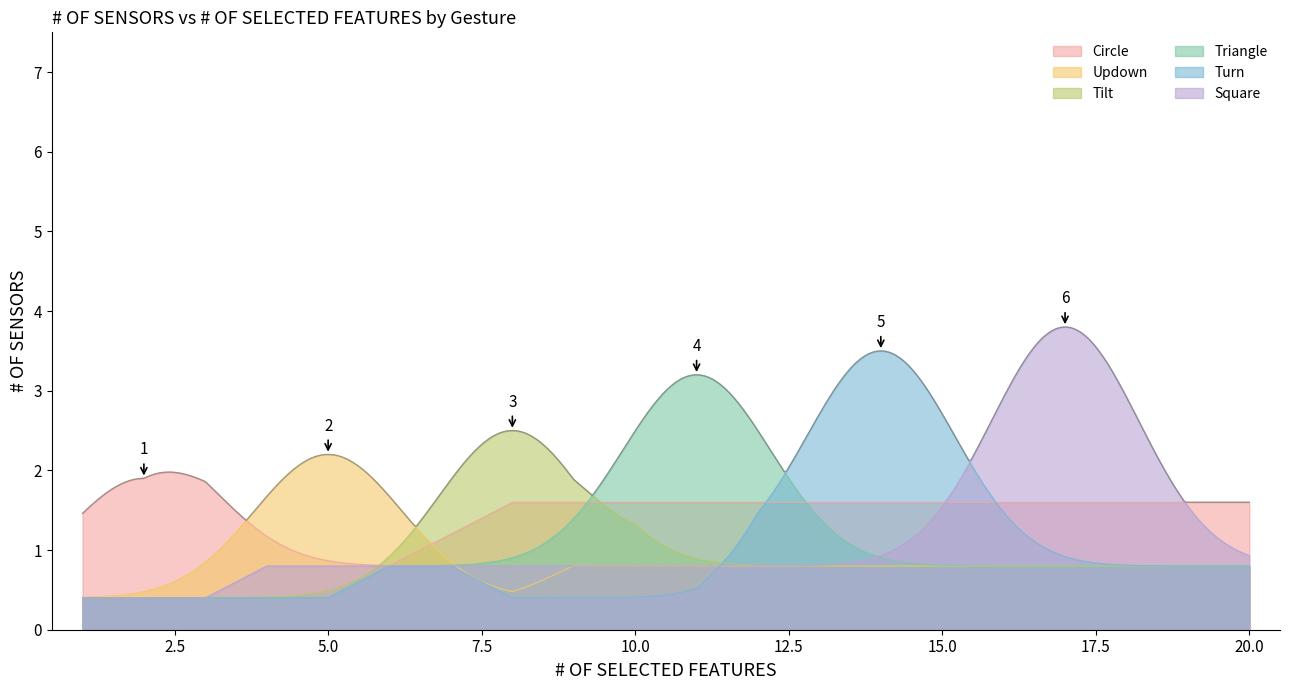

What is the minimum value for Tilt?

0.4